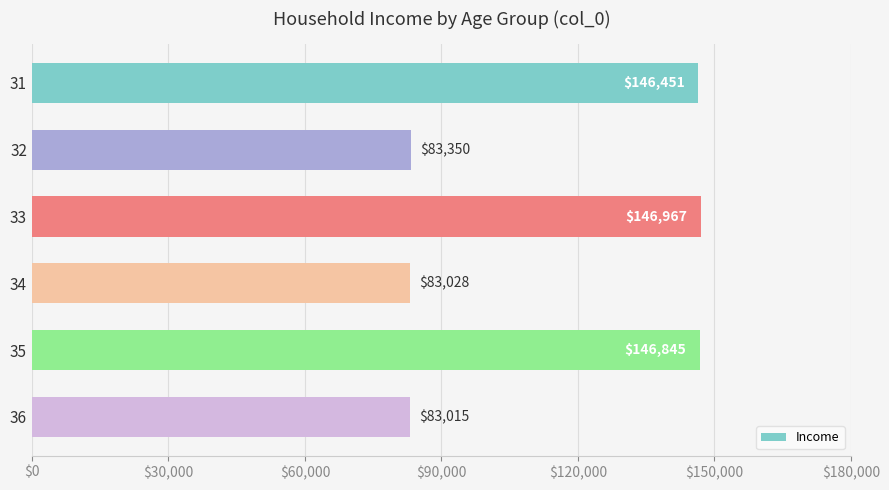

True or false: the data shows 146967.4 at 33.

True